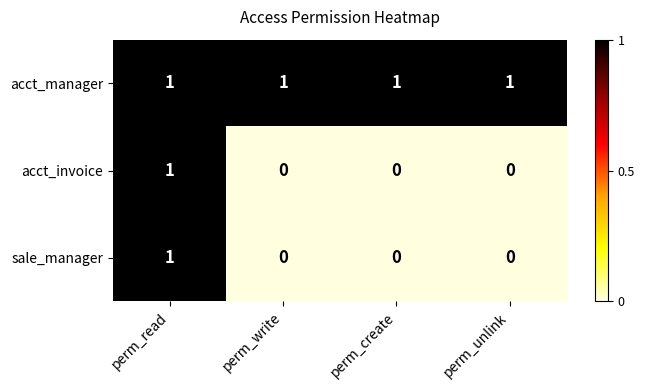

At how many categories does at least one series exceed 0?

4